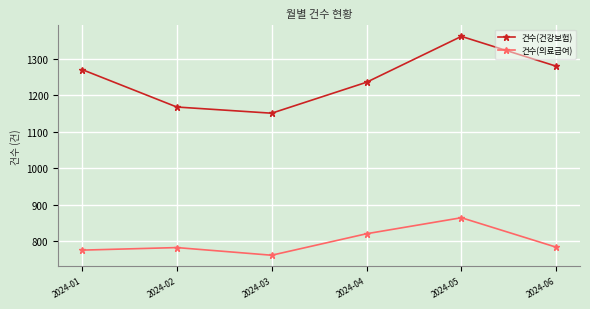

True or false: 건수(의료급여) and 건수(건강보험) cross at least once.

False